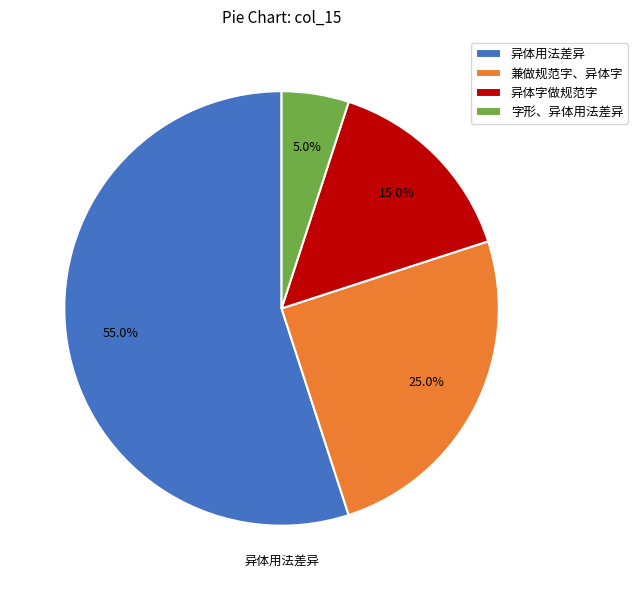

Rank the categories by value from highest to lowest.

异体用法差异, 兼做规范字、异体字, 异体字做规范字, 字形、异体用法差异